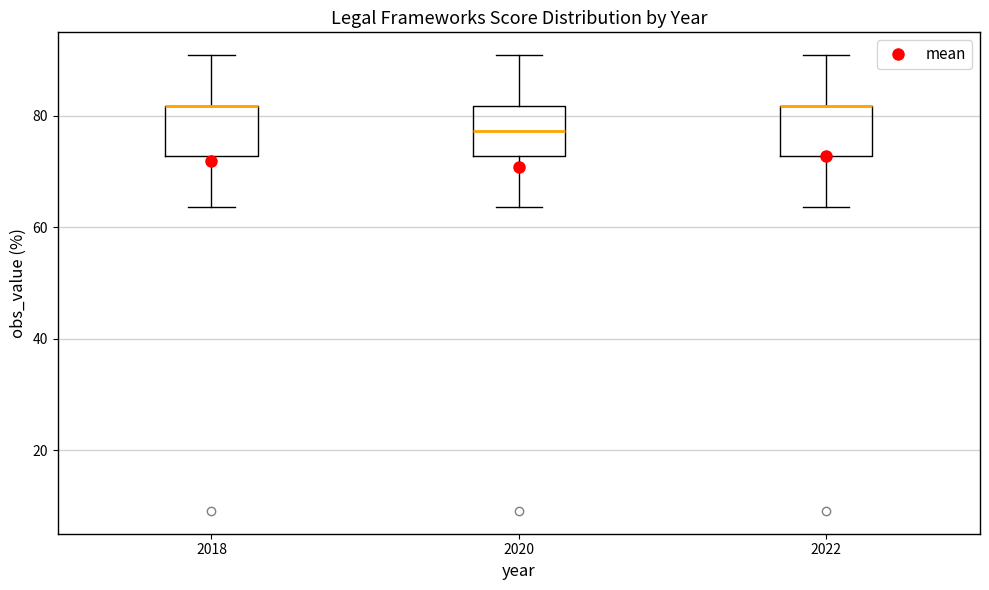

Reading left to right, transcribe this box plot: for each box, give where its median line is, the range the box spans, and where its two whiskers end, as read against the y-axis. The values are not printed on the chart, so give them approximately, as read against the axis.

2018: median 82 (drawn on the box's upper edge), box 72 to 82, whiskers 64 to 90
2020: median 78, box 72 to 82, whiskers 64 to 90
2022: median 82 (drawn on the box's upper edge), box 72 to 82, whiskers 64 to 90